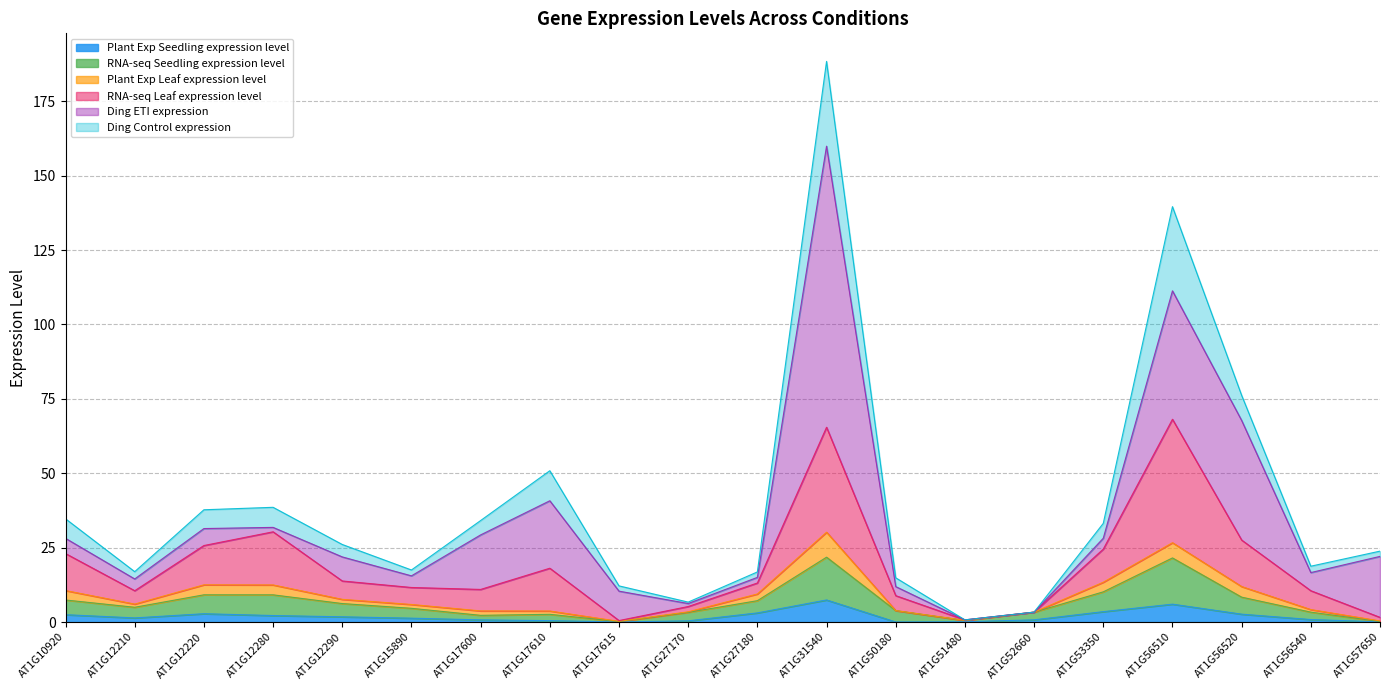

Where is RNA-seq Seedling expression level nearest to the value 10?

AT1G53350